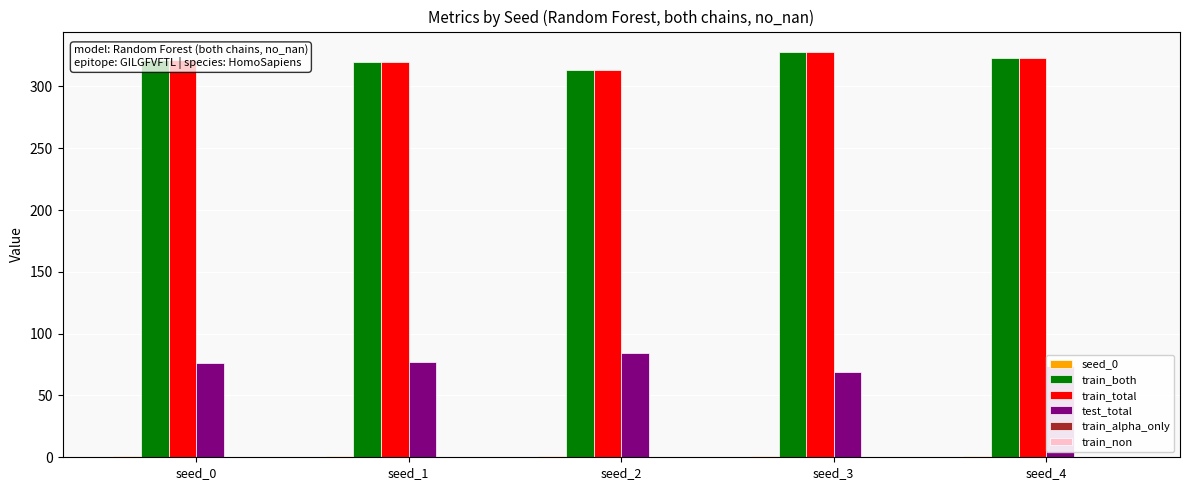

The value of test_total at seed_4 is 45.5. True or false?

False